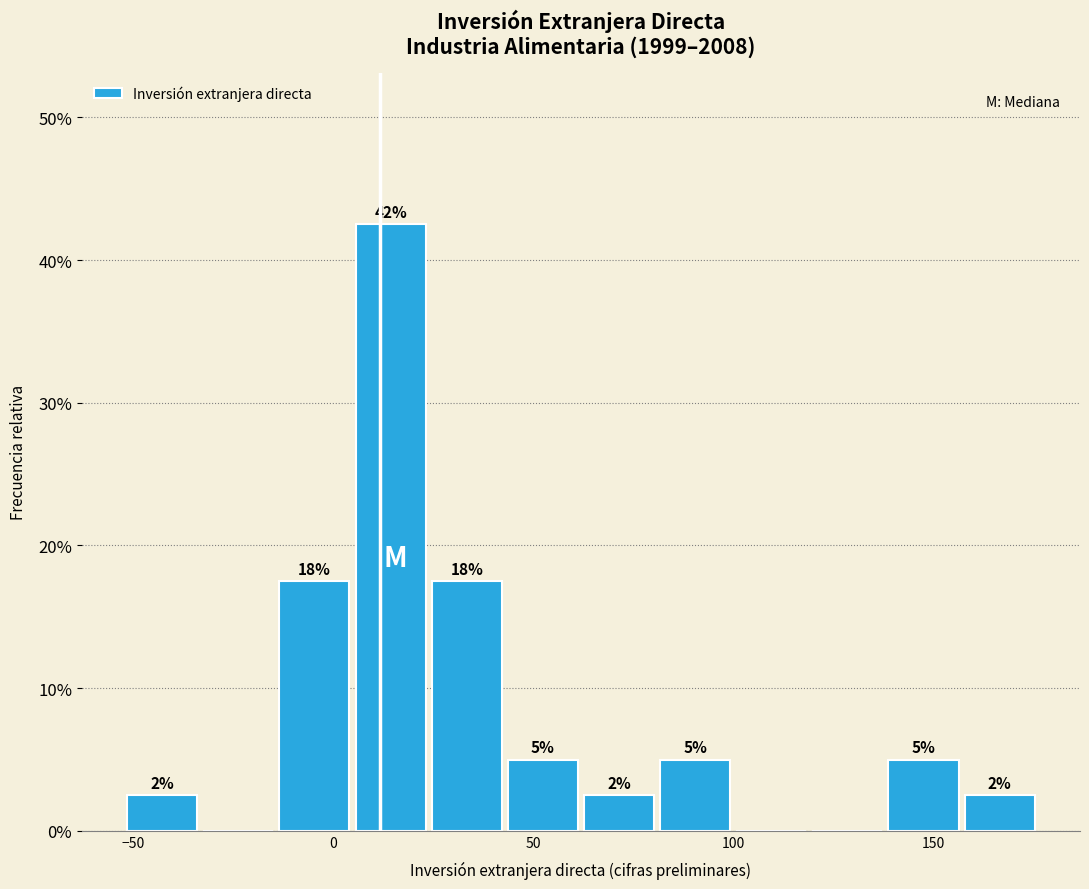

Read against the x-axis, roughly where is the centre of the tallest bar?

15